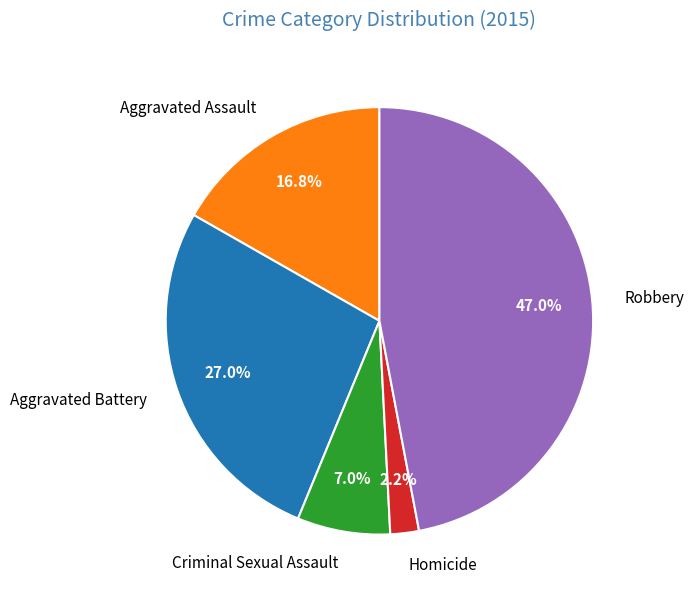

Is there a majority slice in this chart?

No